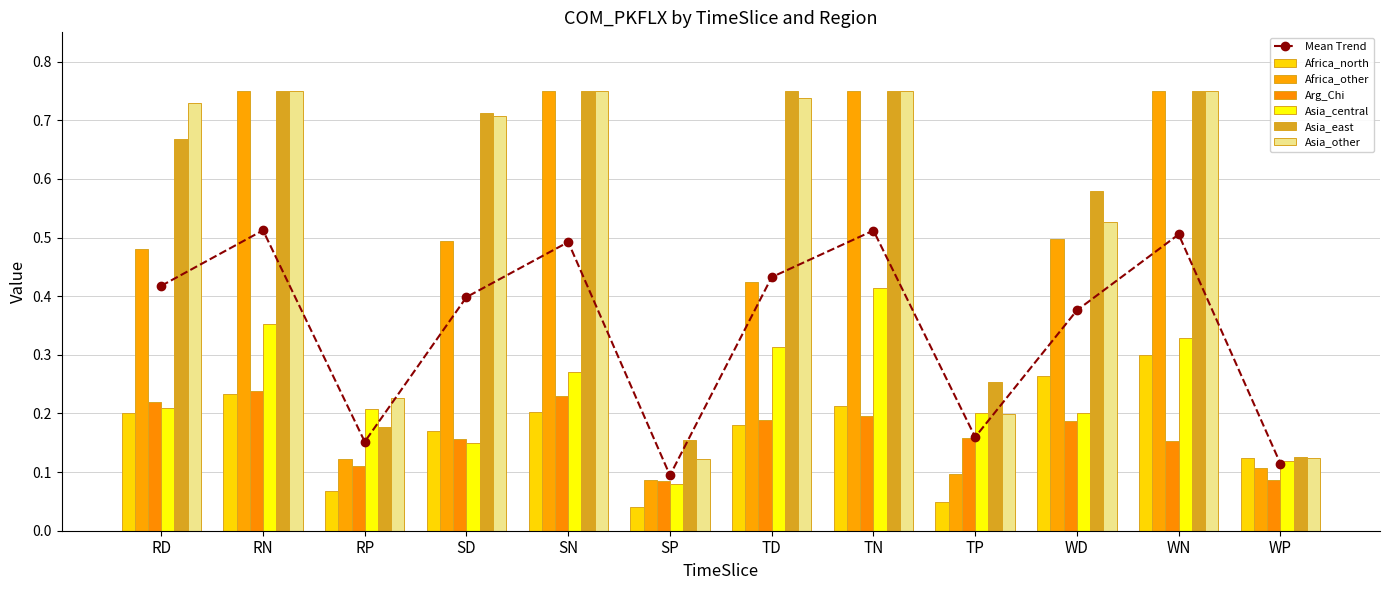

Are the bars horizontal?

No